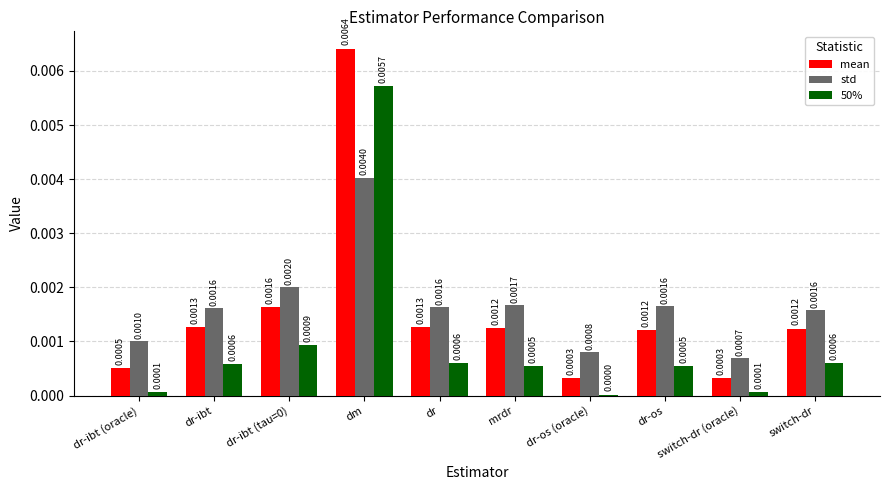

Is the value of 50% at dr-ibt greater than the value of mean at mrdr?

No